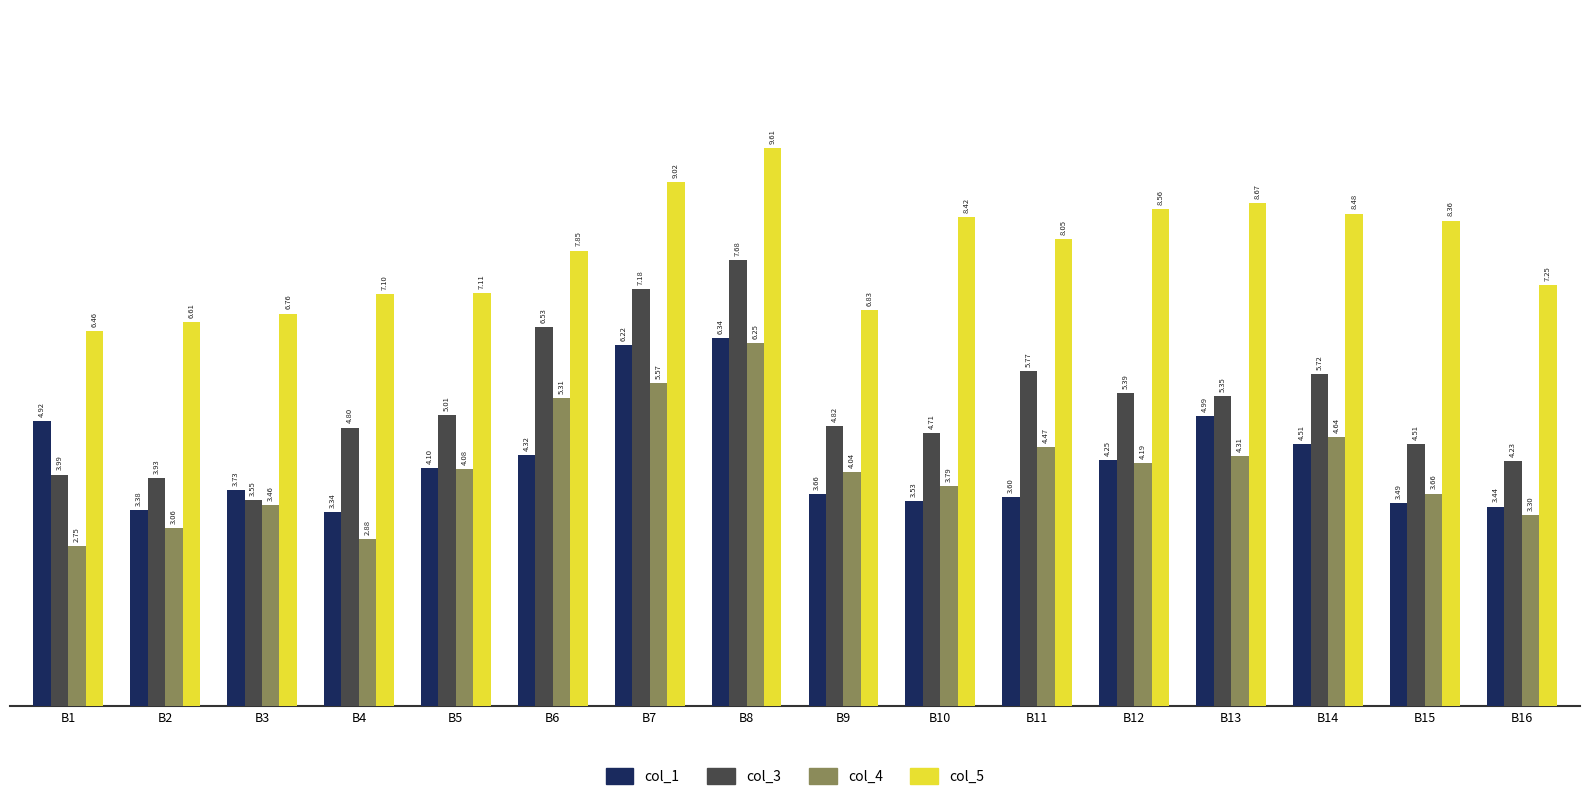

What is the minimum value for col_1?

3.3